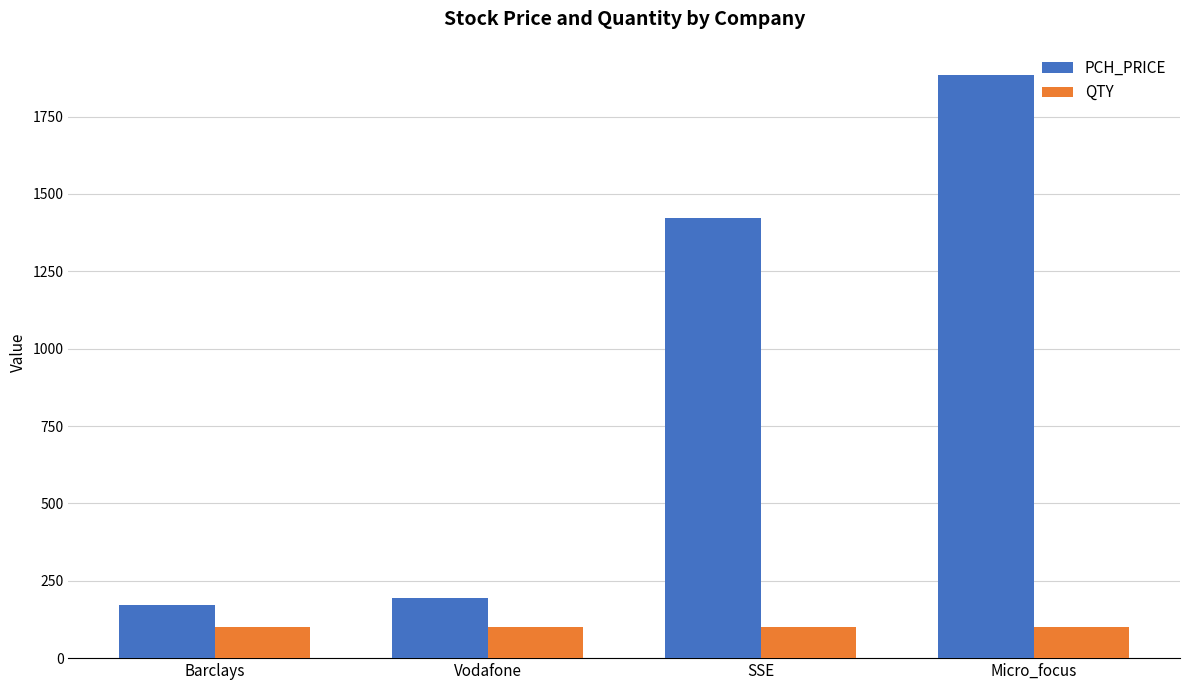

What is the sum of all PCH_PRICE values?

3672.1